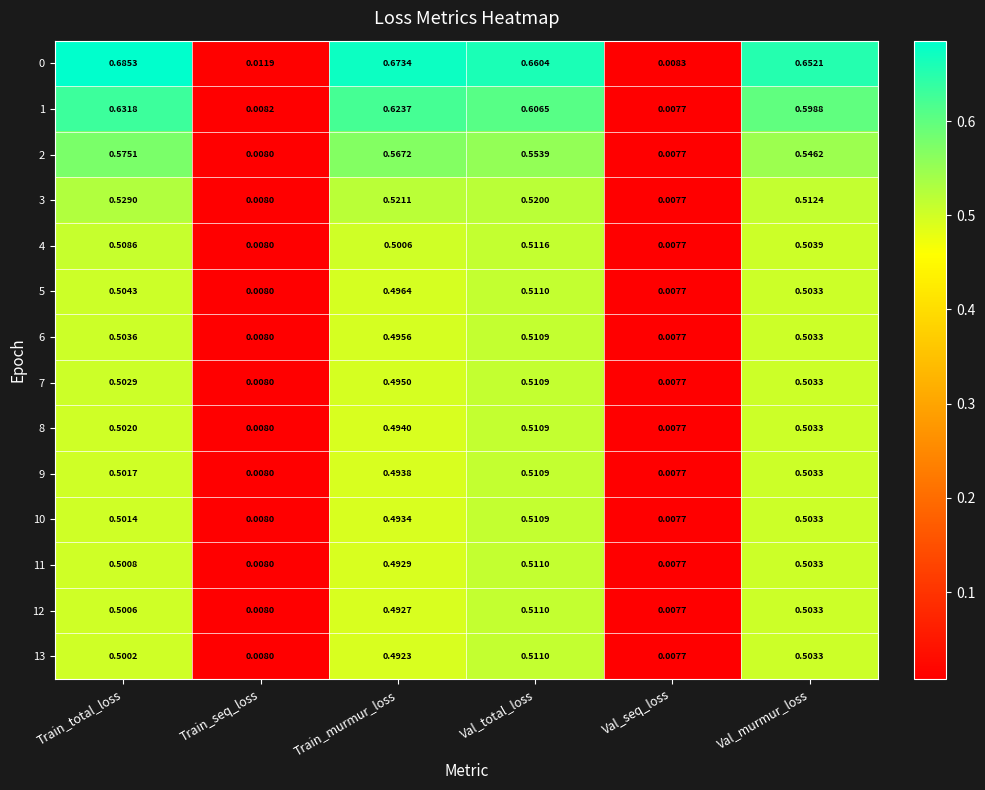

At which label does 5 reach its peak?

Val_total_loss